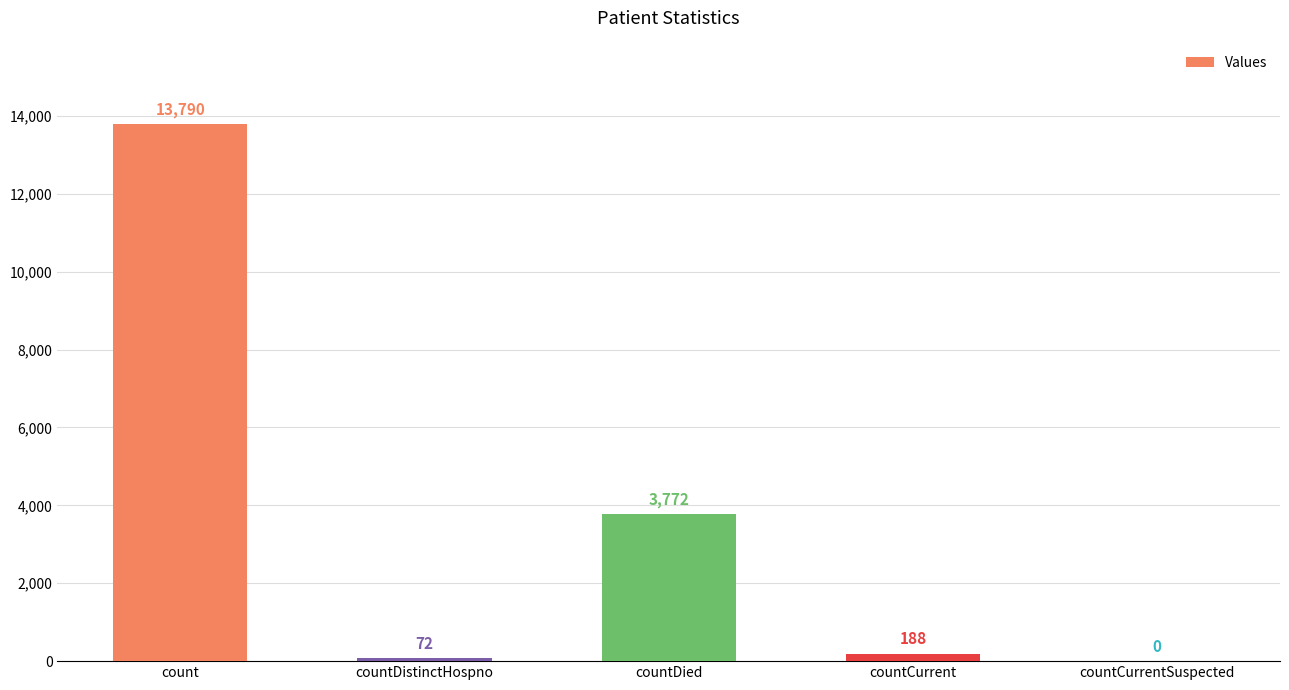

Which label corresponds to the largest value in the chart?

count